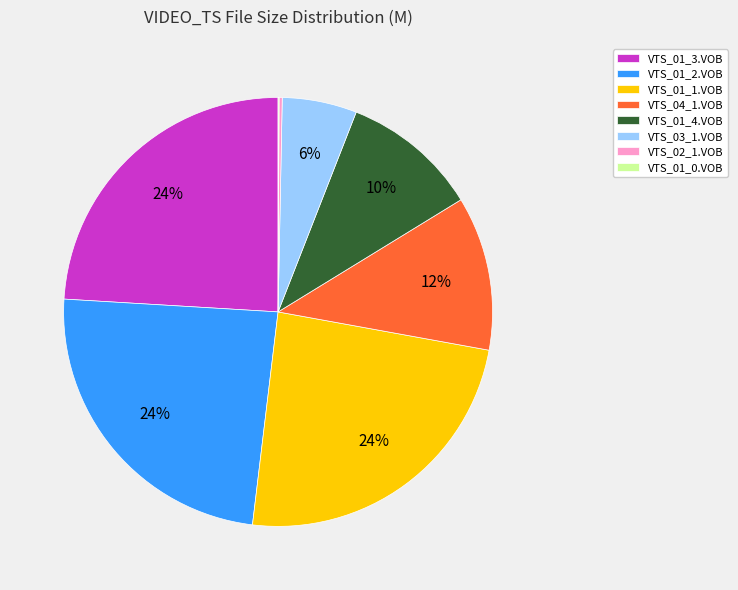

True or false: VTS_01_4.VOB accounts for 1% of the total.

False